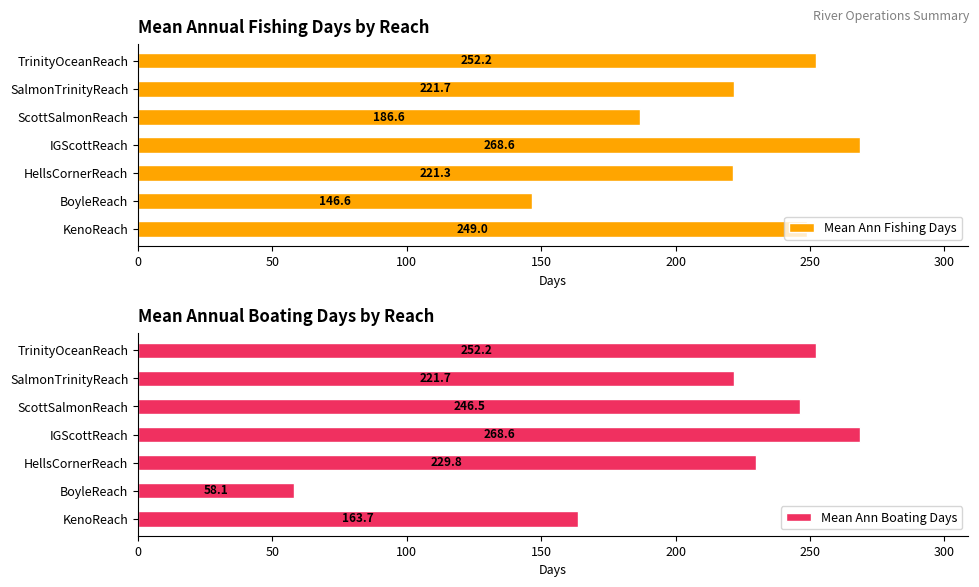

Rank the series by their maximum value, from lowest to highest.

Mean Ann Fishing Days, Mean Ann Boating Days